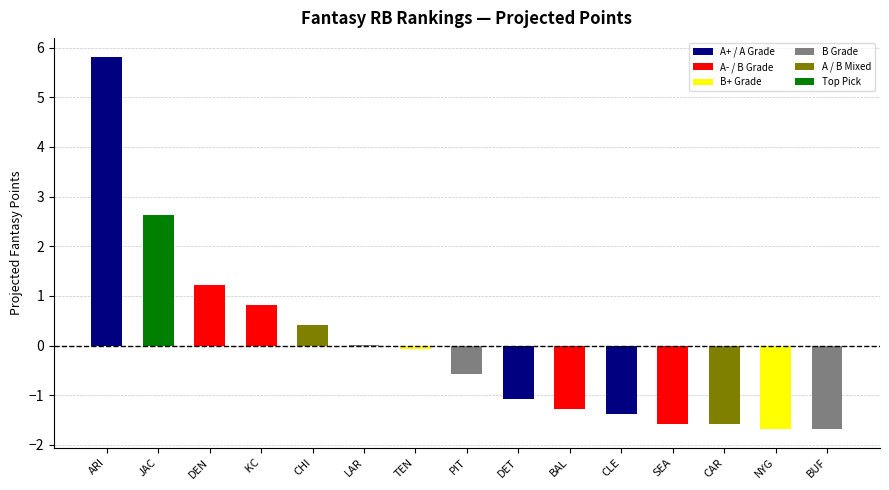

What is the maximum value shown in the chart?

5.8